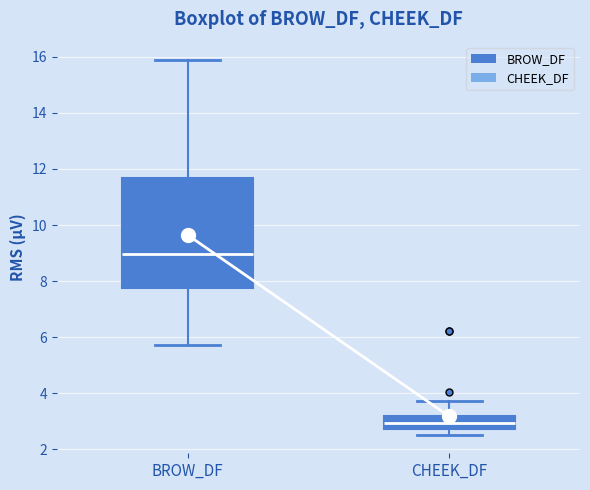

Comparing the boxes themselves (not the whiskers), which one is the tallest?

BROW_DF